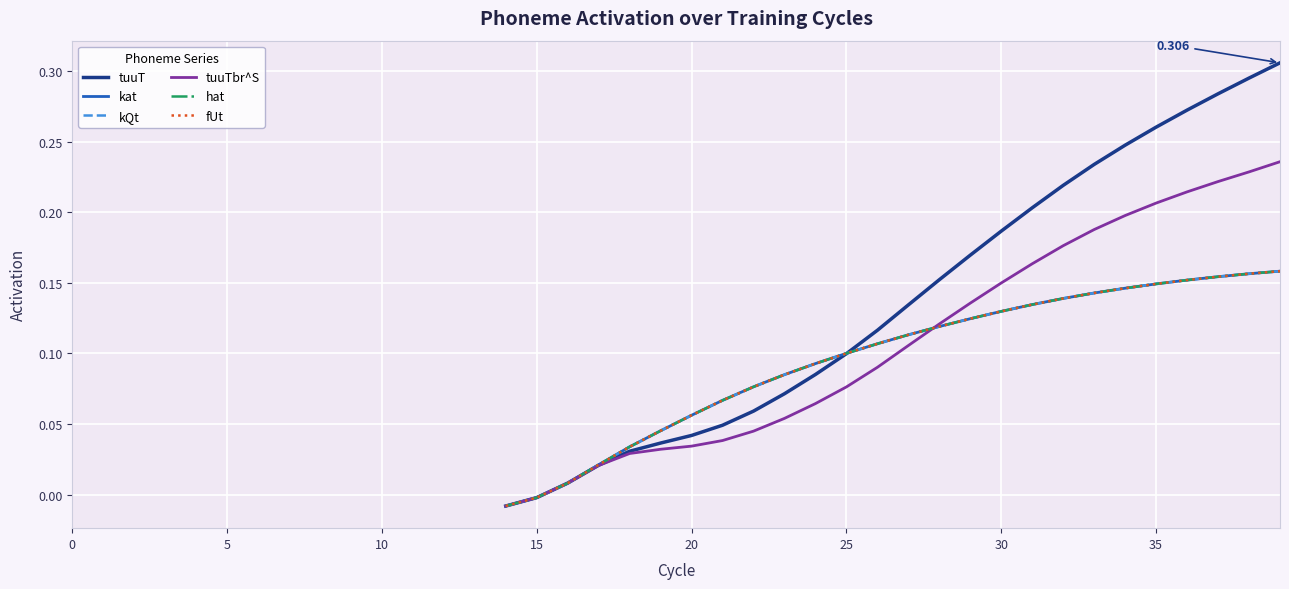

At which category does the chart reach its minimum across all series?

14